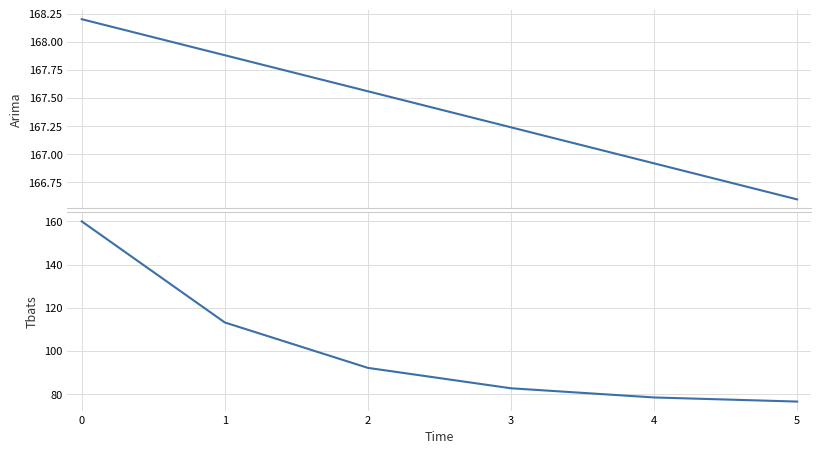

Rank the series by their maximum value, from highest to lowest.

Arima, Tbats